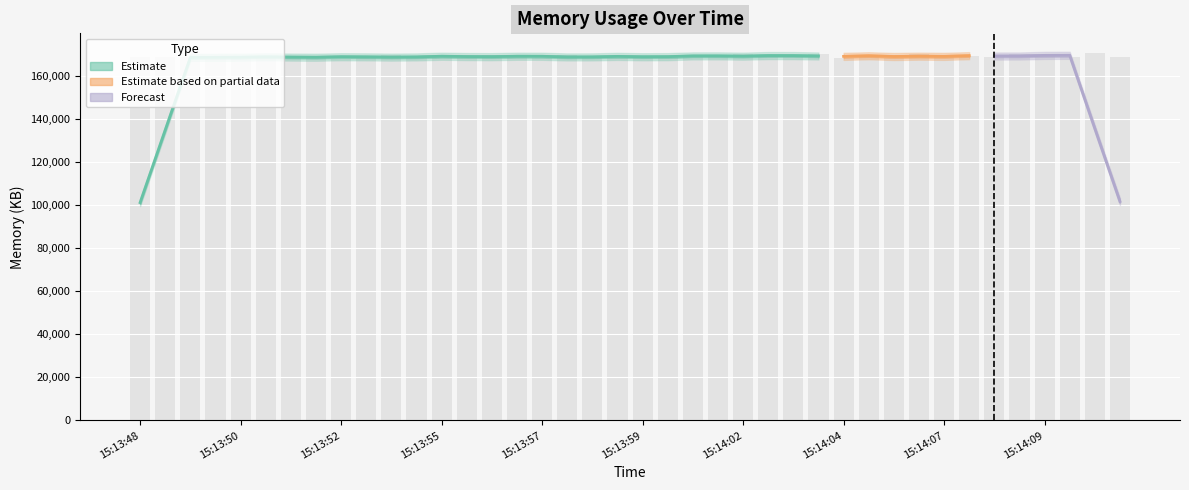

At which category does the chart reach its peak across all series?

15:14:10